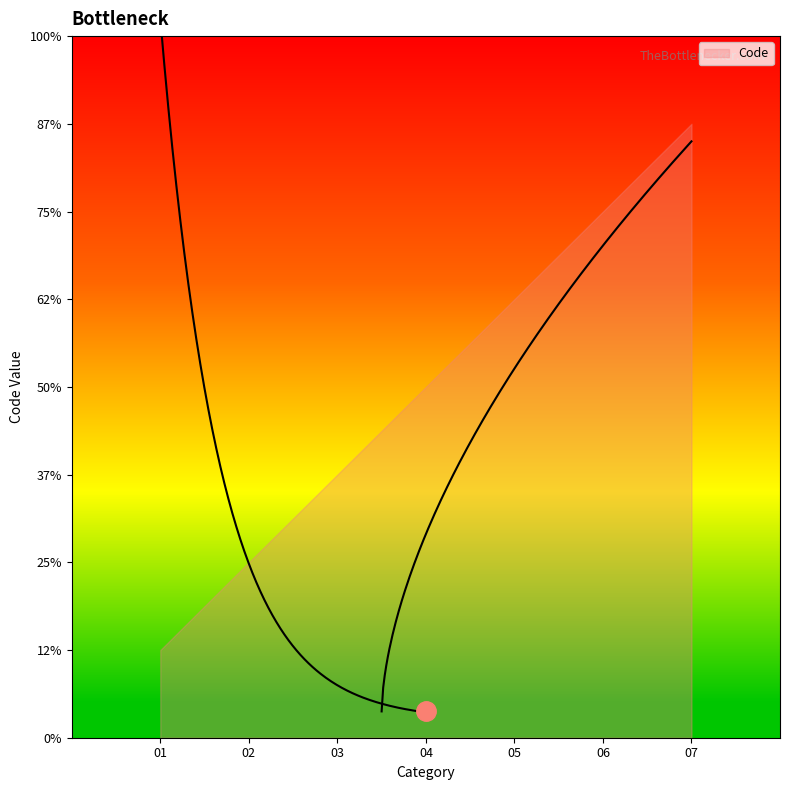

How many data points are above 4?

3